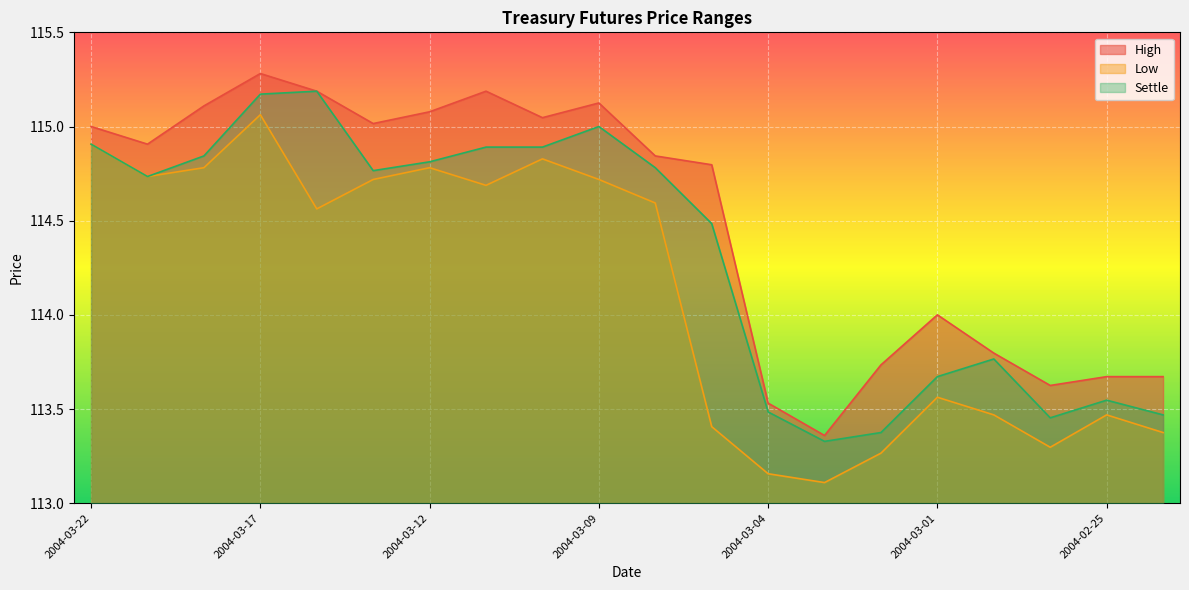

What are all the series names shown in the legend?

High, Low, Settle